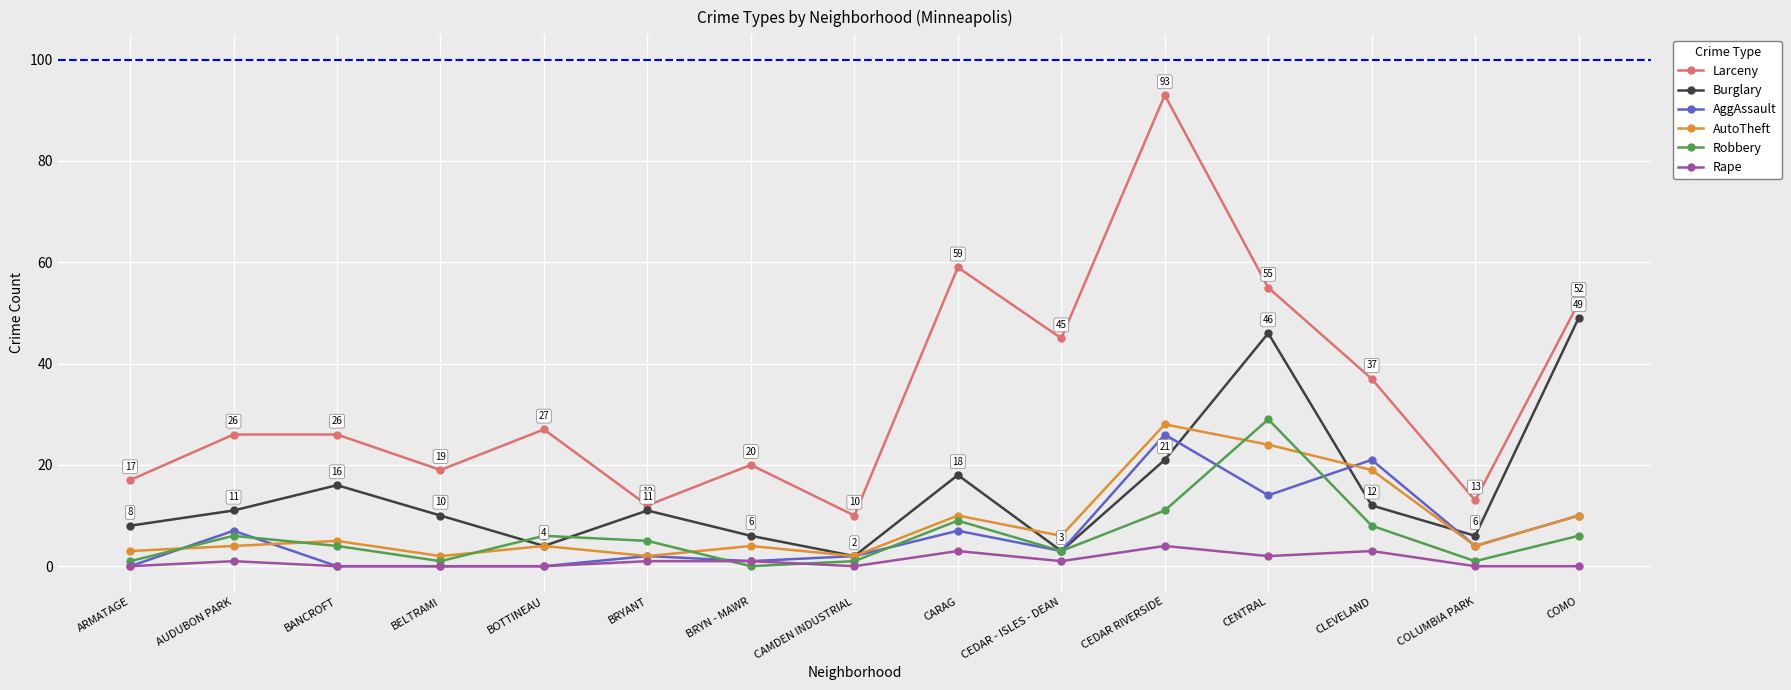

What is the label of the 2nd point from the right?

COLUMBIA PARK